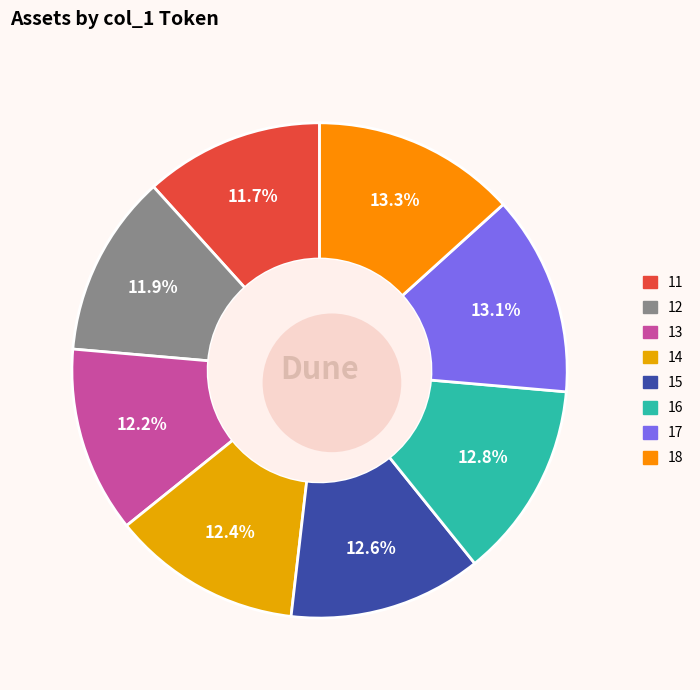

How many segments does this pie chart have?

8